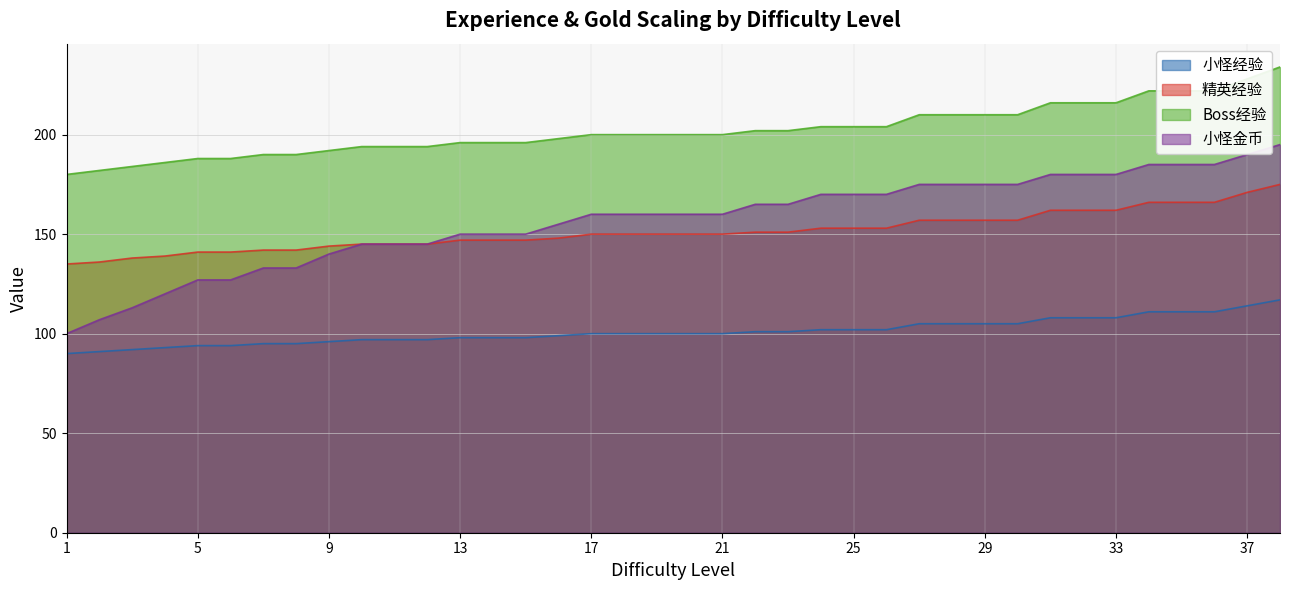

At how many categories does at least one series exceed 110?

38